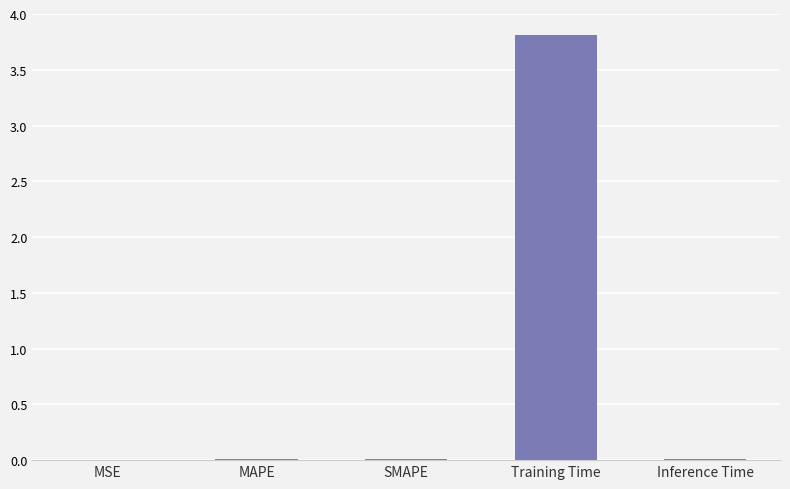

Which has a higher value, Training Time or MSE?

Training Time